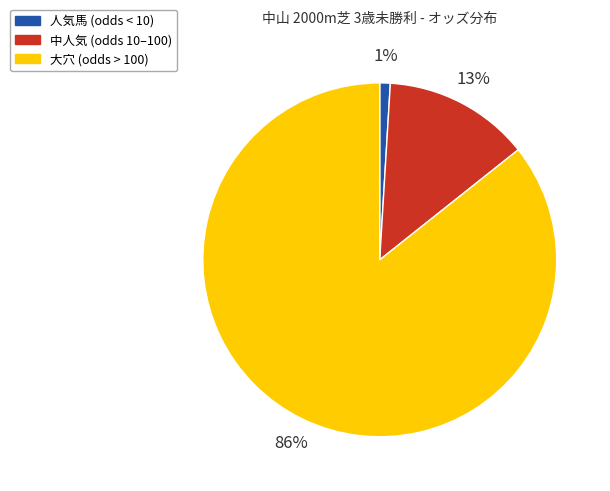

What is the largest slice in the pie chart?

大穴 (odds > 100)